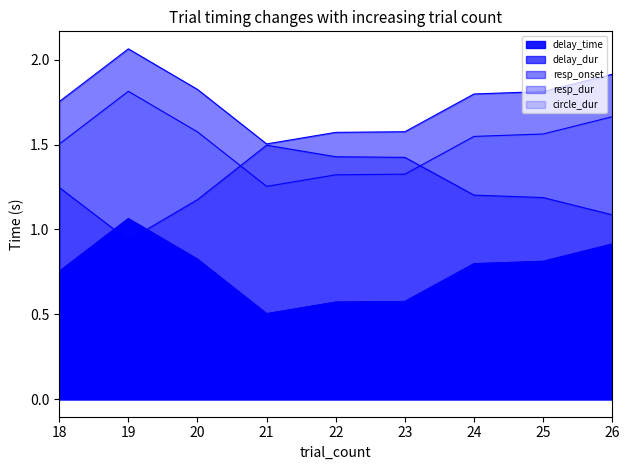

True or false: delay_time and resp_onset cross at least once.

False